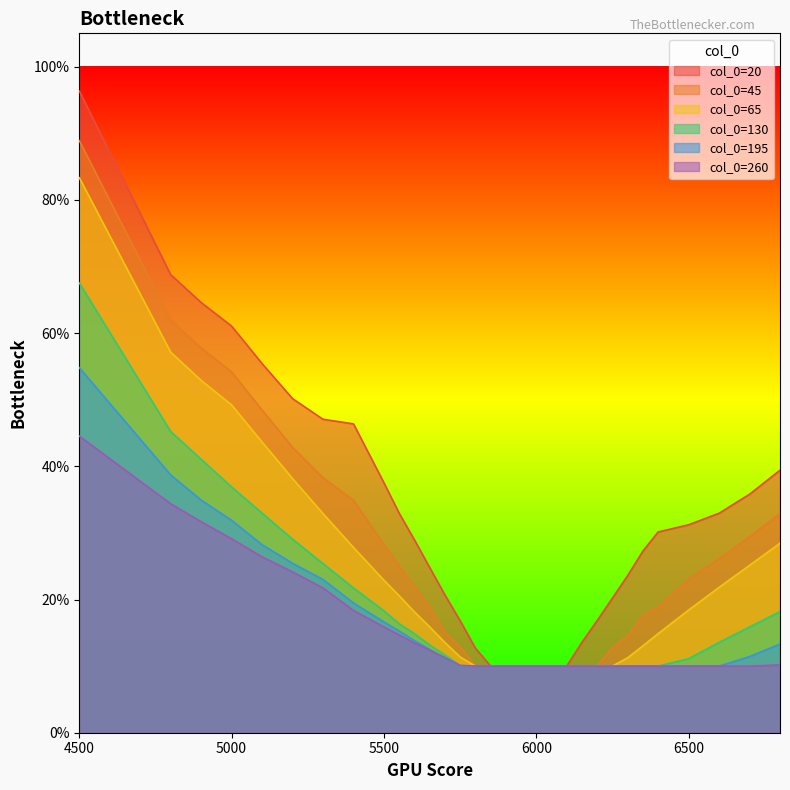

True or false: 45 and 260 intersect in this chart.

False